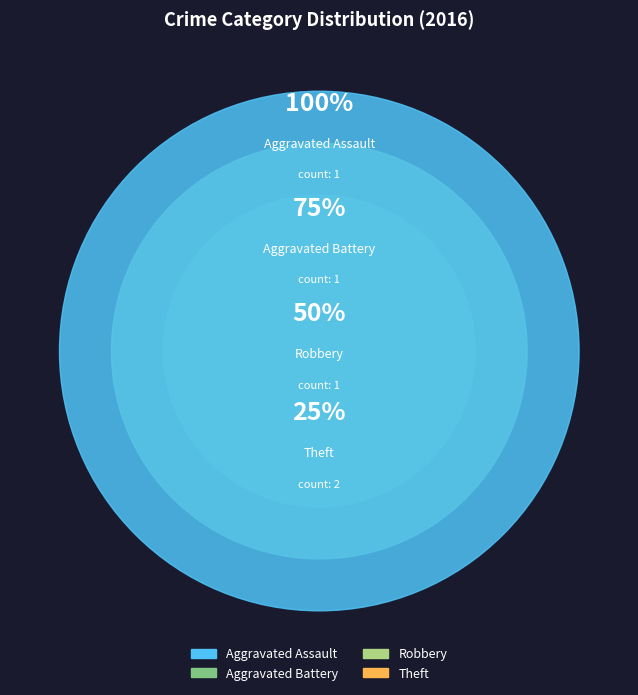

What percentage is the Aggravated Assault slice, to the nearest percent?

20%